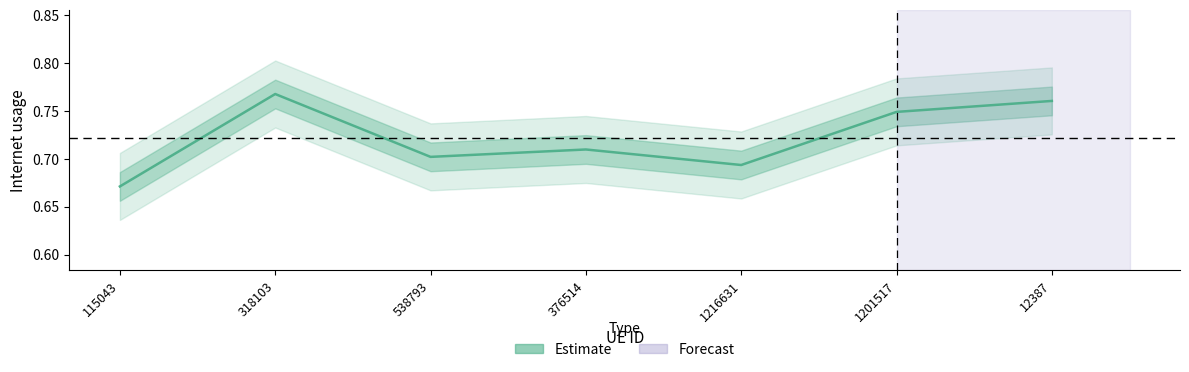

Does the chart have visible grid lines?

No